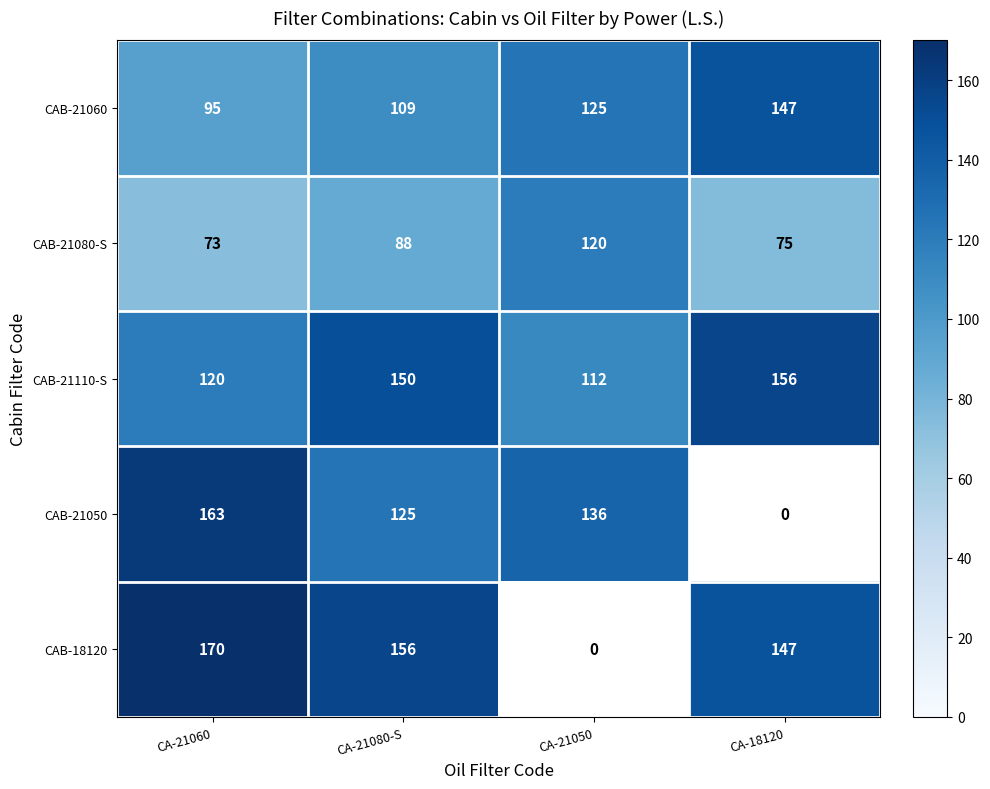

At which label does CAB-21110-S reach its peak?

CA-18120